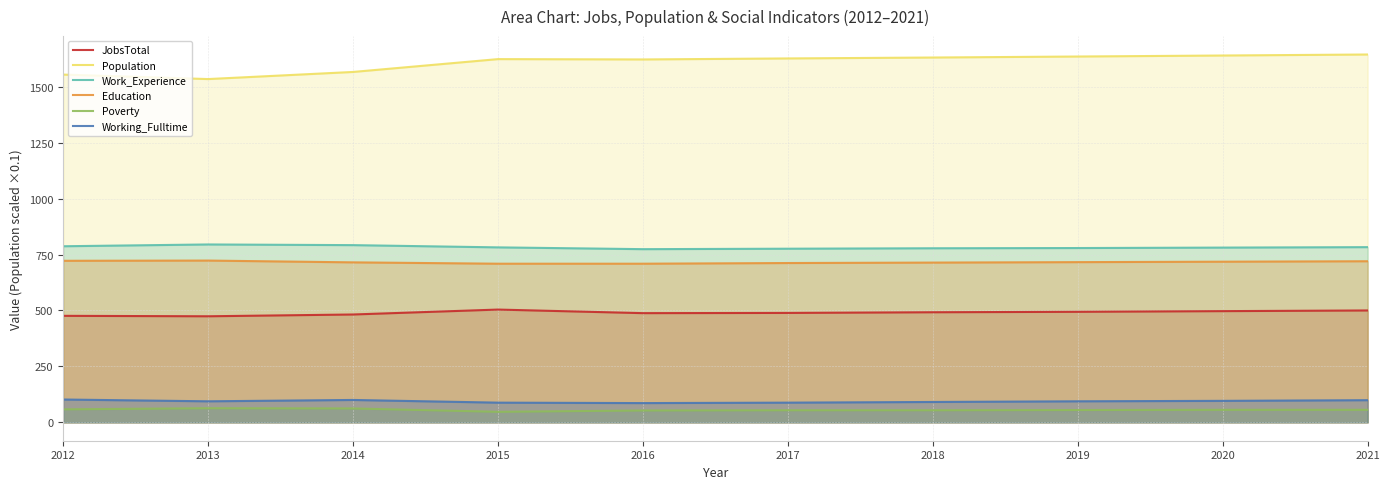

Where is the first local minimum for Working_Fulltime?

2013